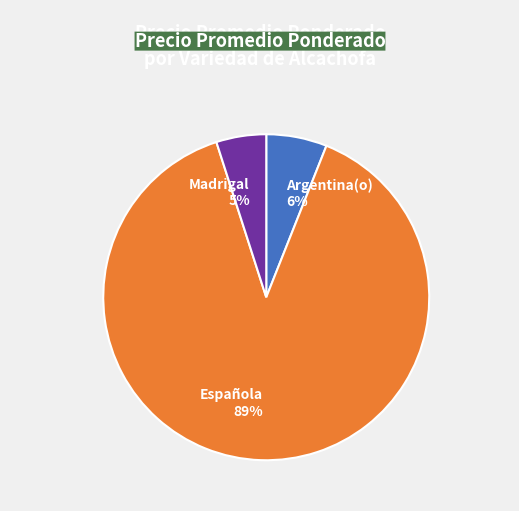

Count the number of slices in the pie.

3